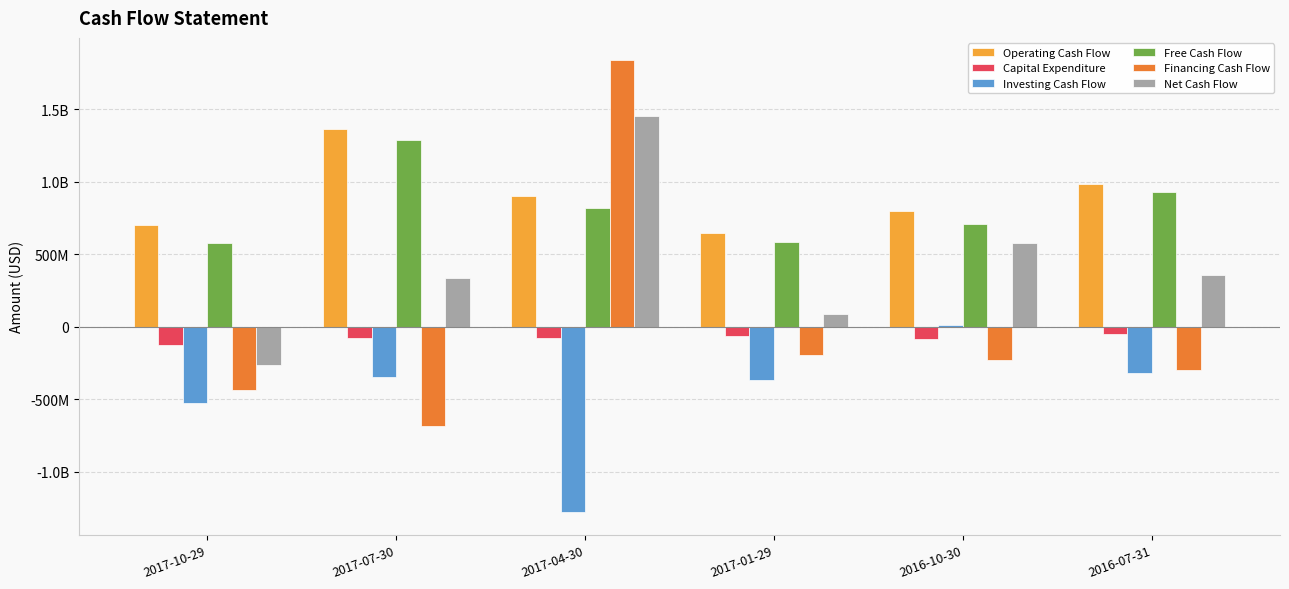

Does the chart contain any negative values?

Yes